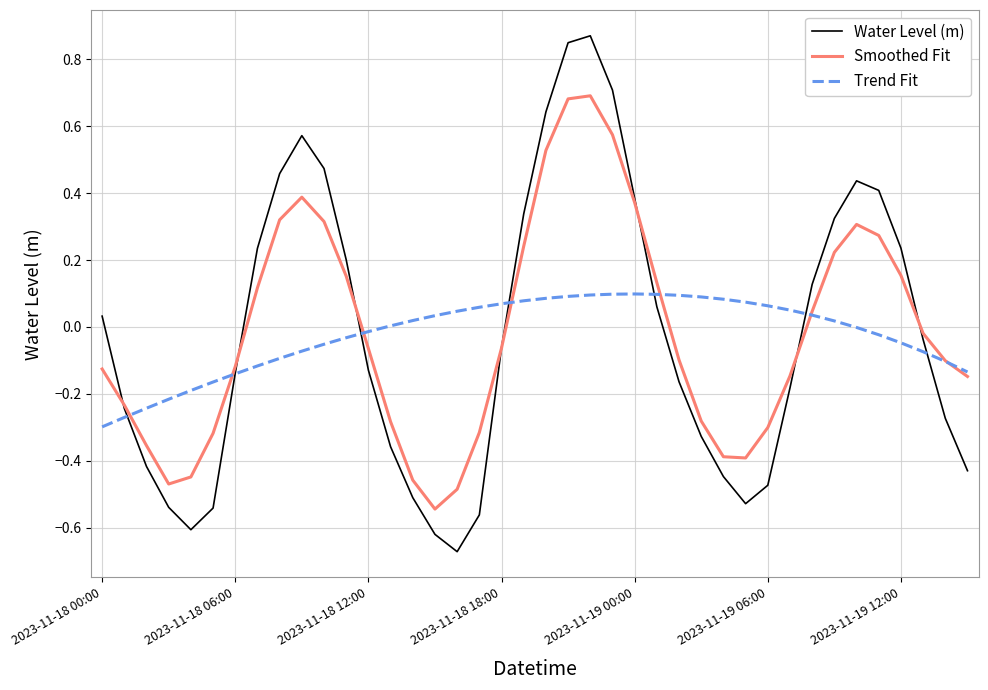

Which series has the widest spread of values?

Water Level (m)